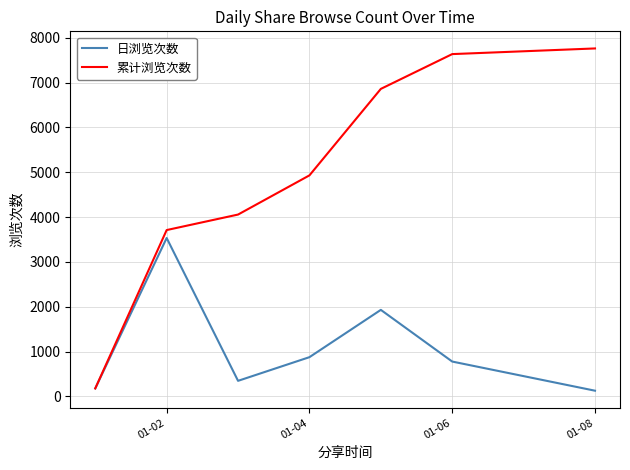

Which series has the largest range (max minus min)?

累计浏览次数